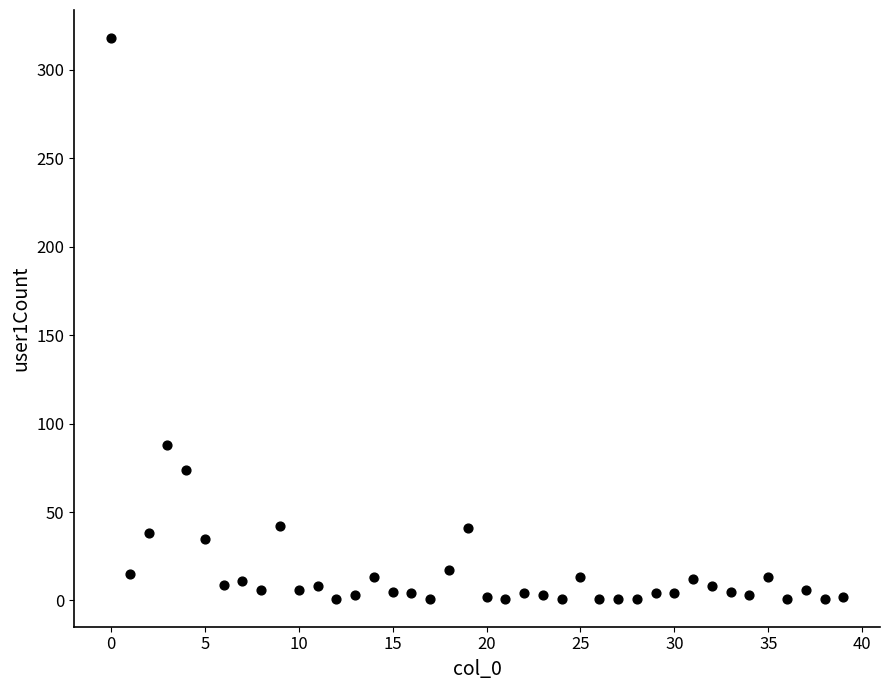

What Y value in the scatter plot is closest to 159?

88